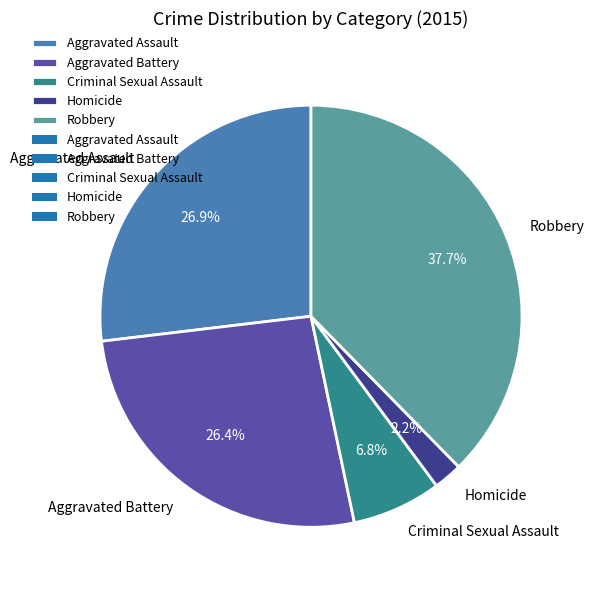

What portion of the pie excludes Aggravated Battery?

73.6%